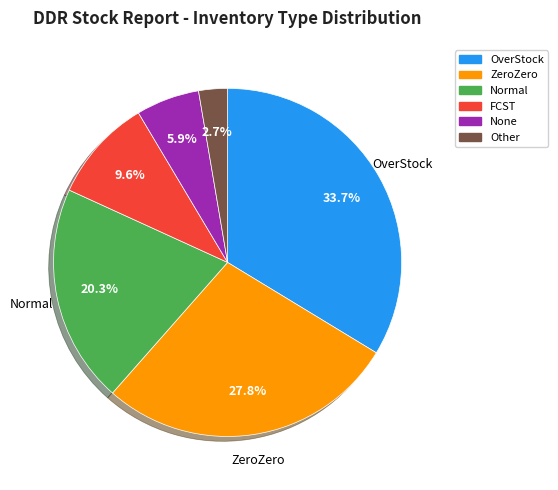

To the nearest percent, what is the combined percentage of ZeroZero and None?

34%